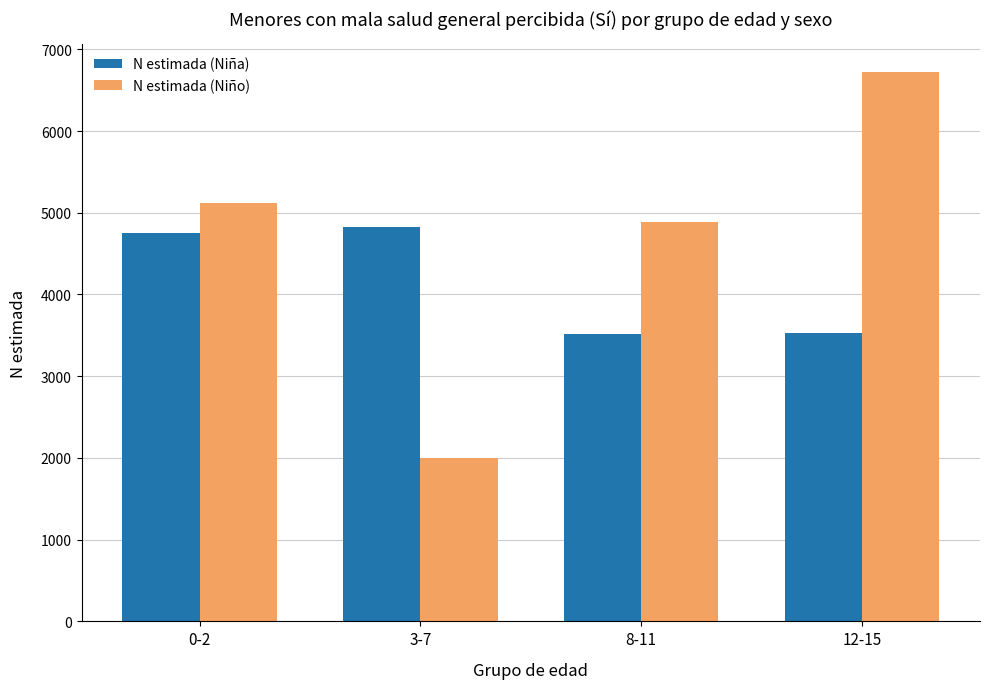

What is the sum of the N estimada (Niño) values at 0-2 and 3-7?

7115